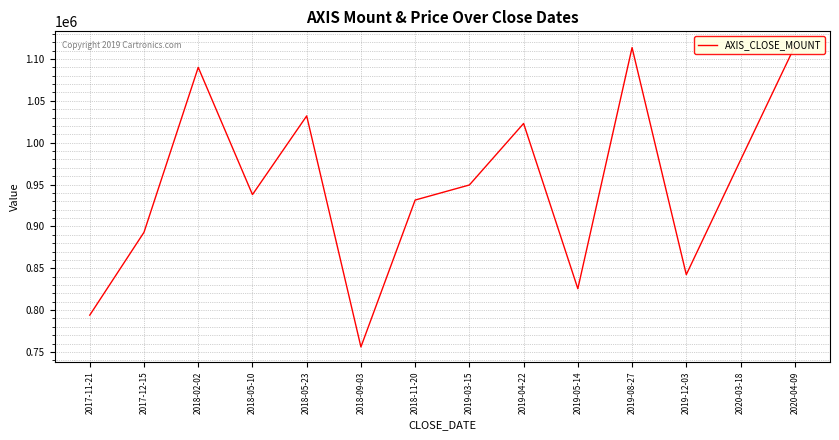

What position from the left is 2018-05-23?

5